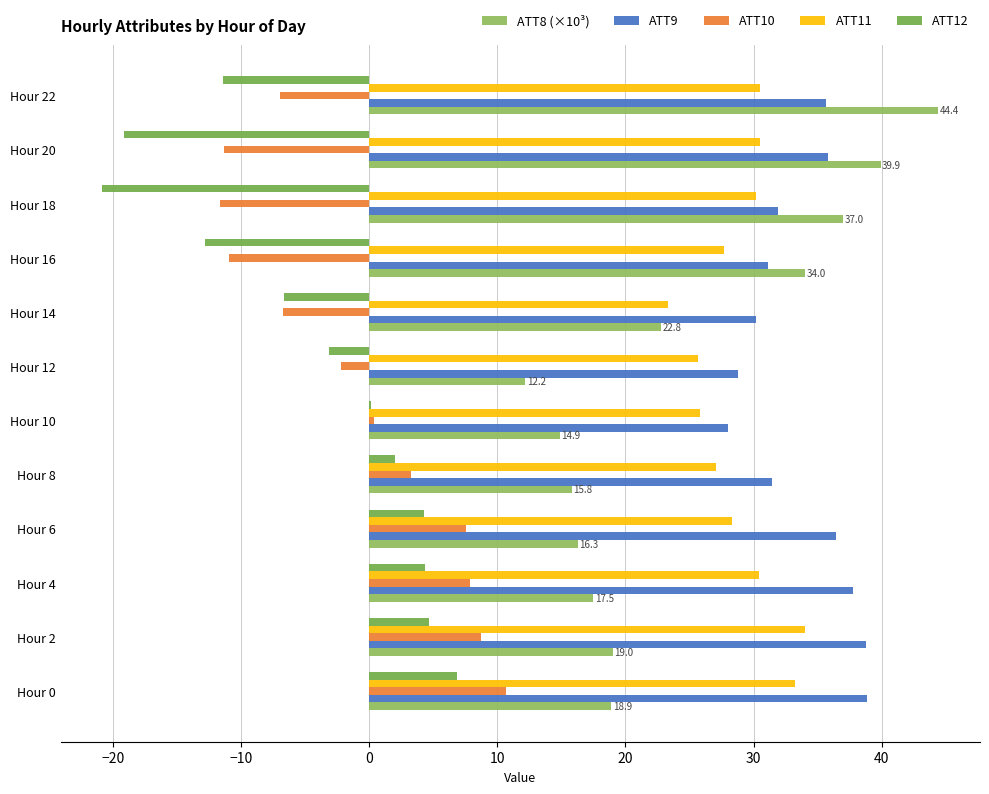

What is the average value of the ATT8 (×10³) series?

24.4